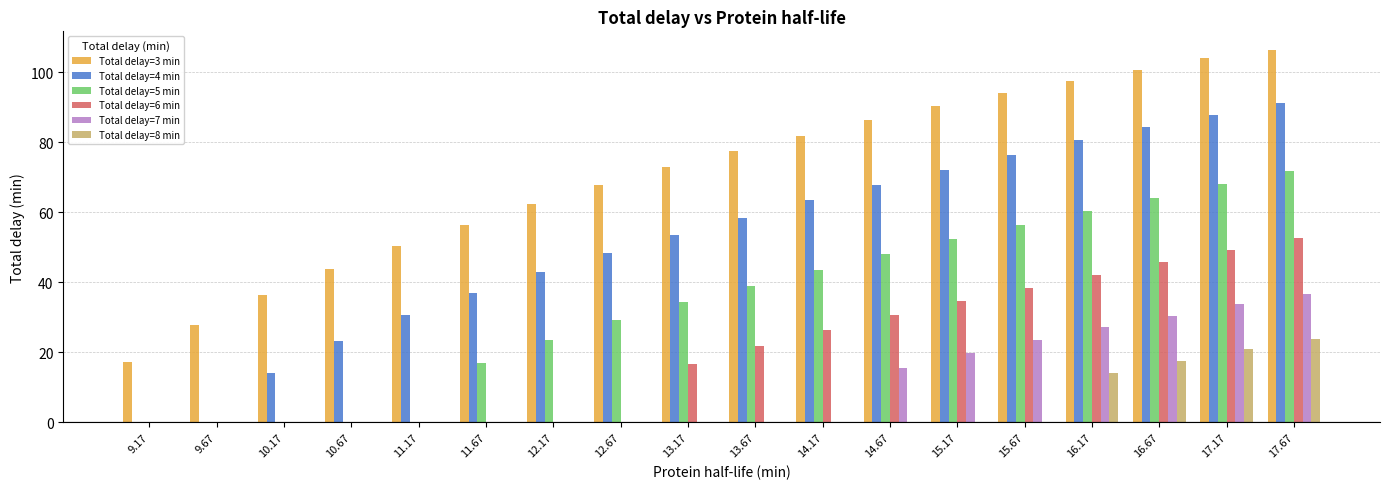

What is the average value of the Total delay=5 min series?

33.8